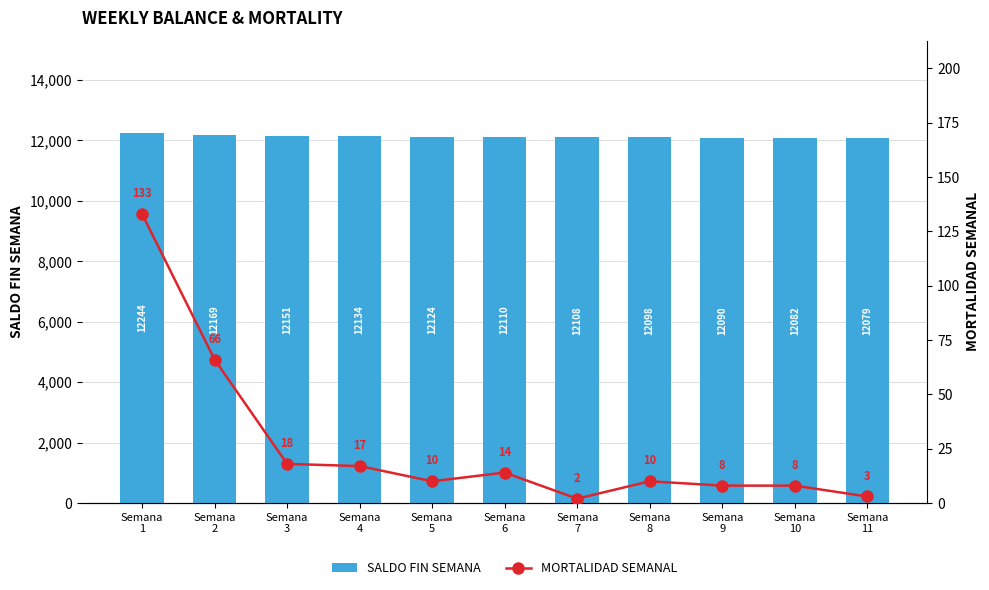

Between Semana
4 and Semana
10, which series saw the biggest shift?

SALDO FIN SEMANA